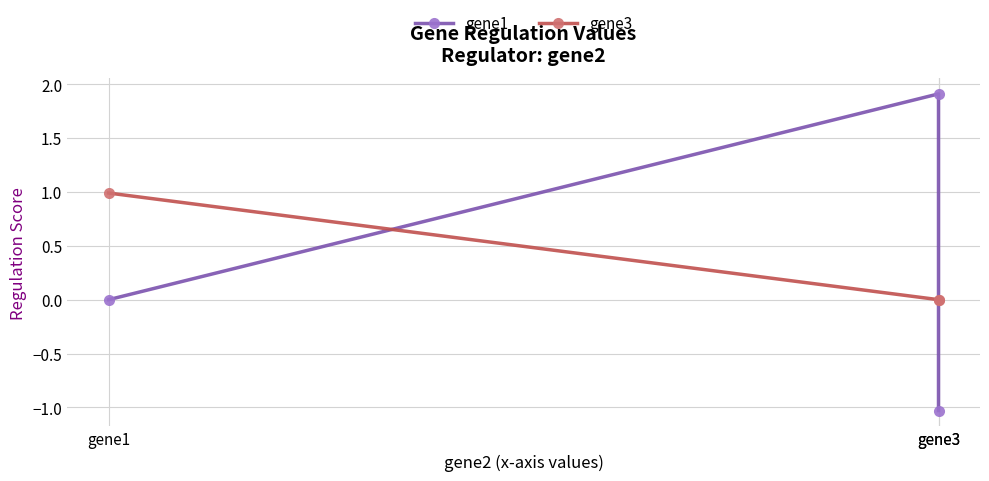

Which label corresponds to the smallest value in the chart?

gene3